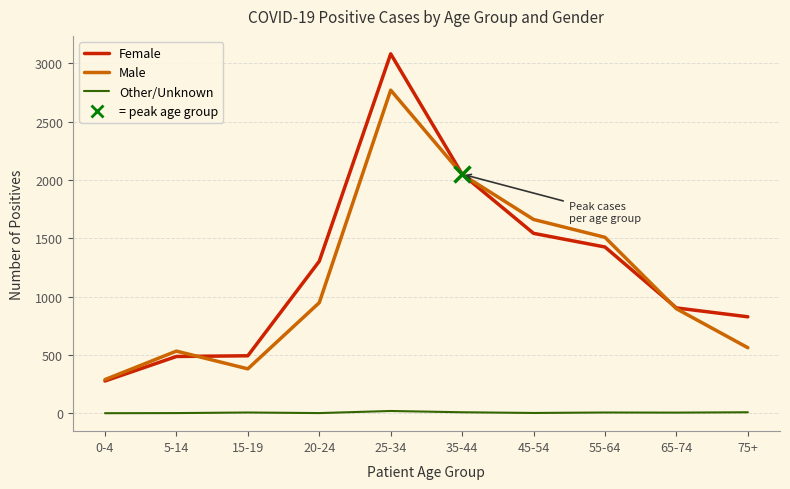

At which category does the chart reach its peak across all series?

25-34